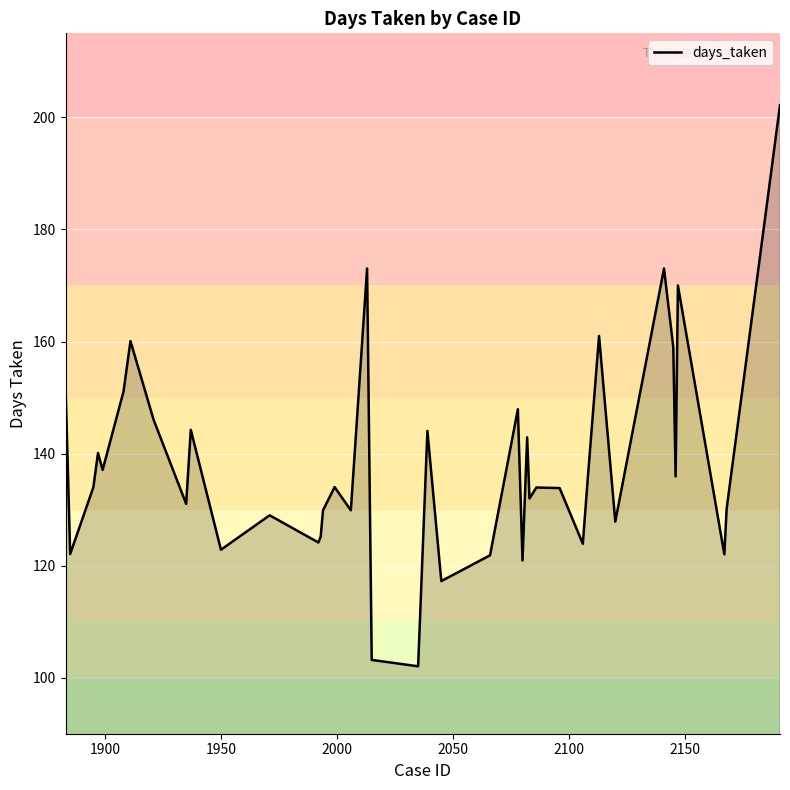

What is the minimum value shown in the chart?

102.0